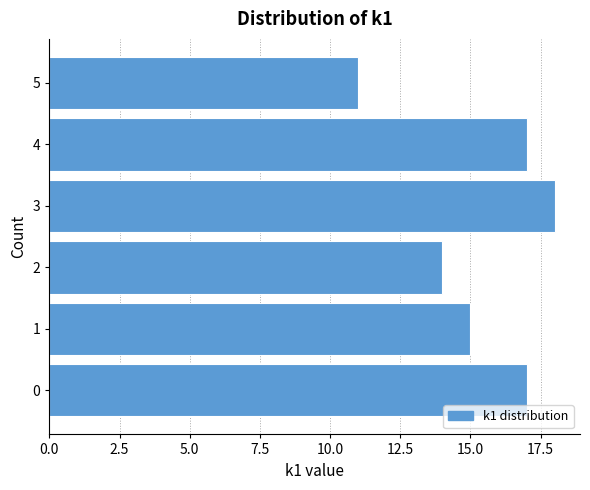

Reading top to bottom, list all the values displayed in this chart.

11	17	18	14	15	17